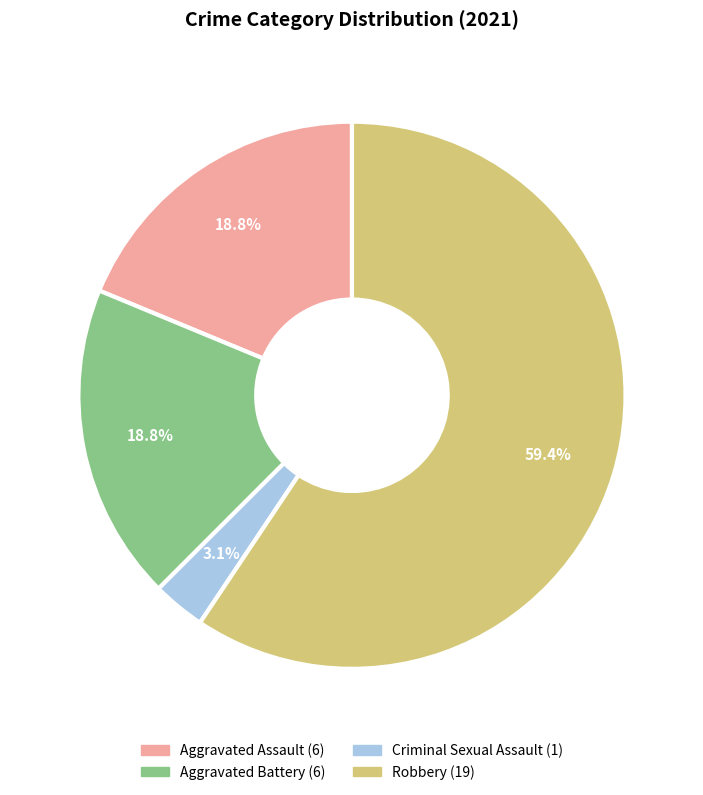

How much of the chart is everything except Criminal Sexual Assault?

96.9%